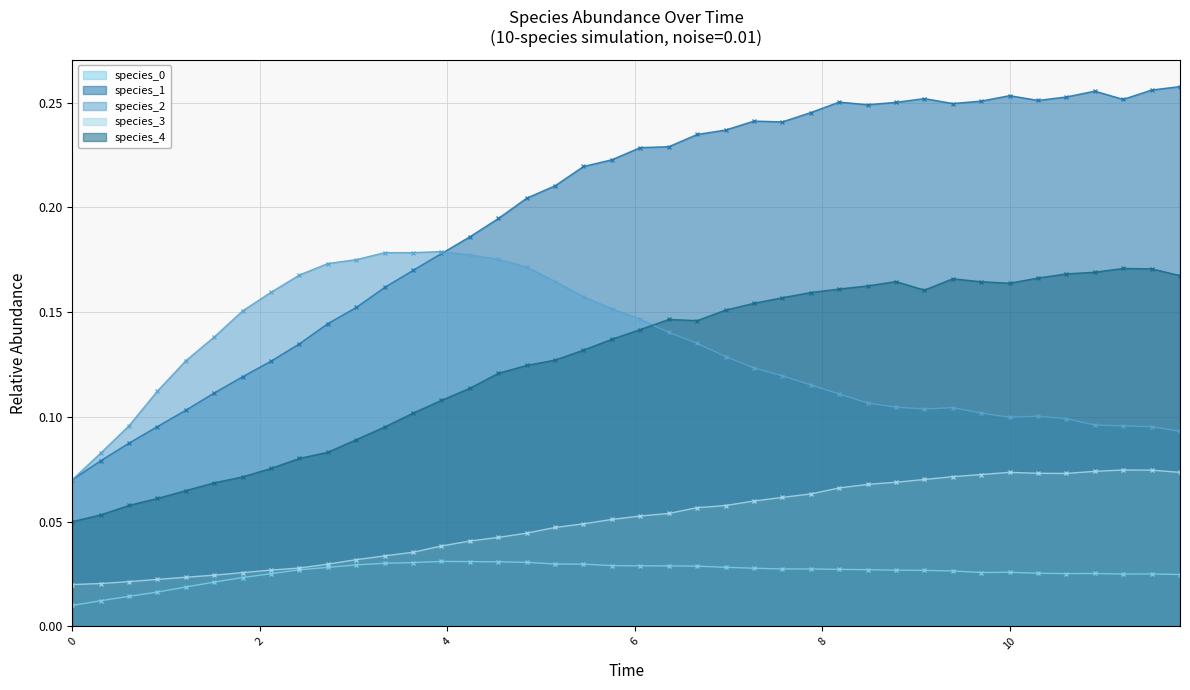

What is the greatest value displayed?

0.3